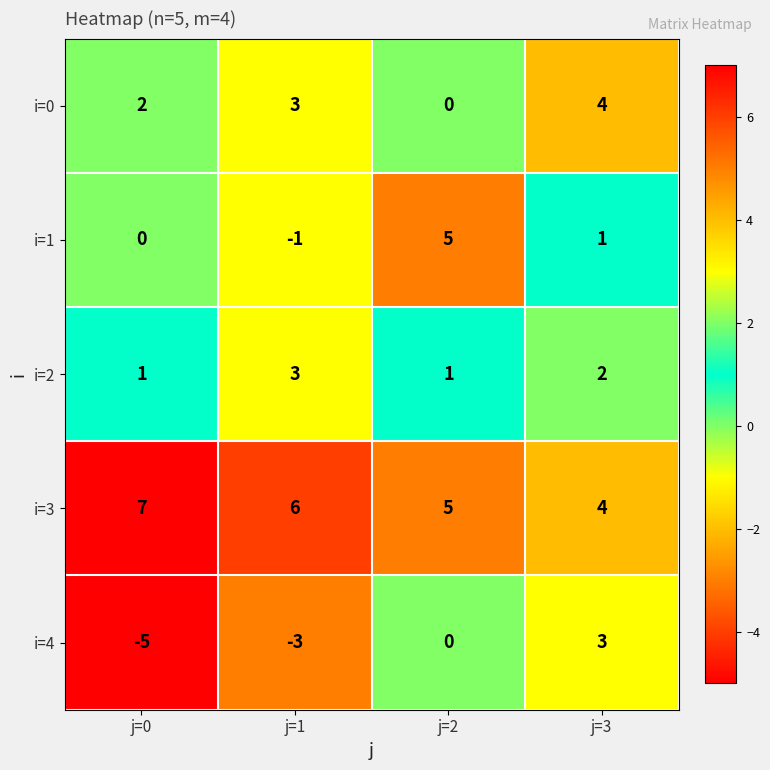

What is the sum of all i=4 values?

-5